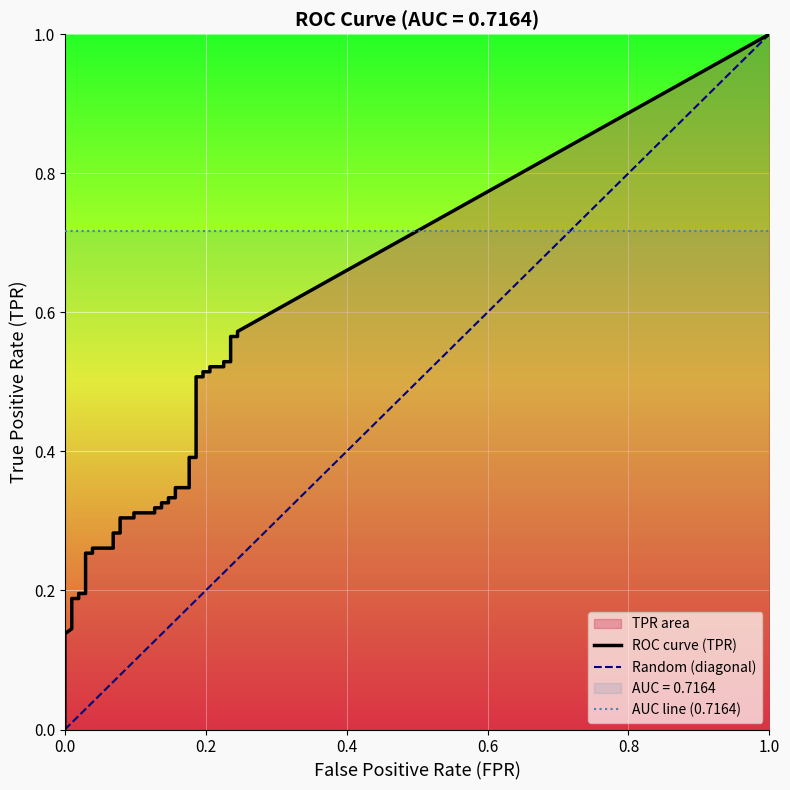

What is the value of the tpr point at the 15th from the left?

0.3